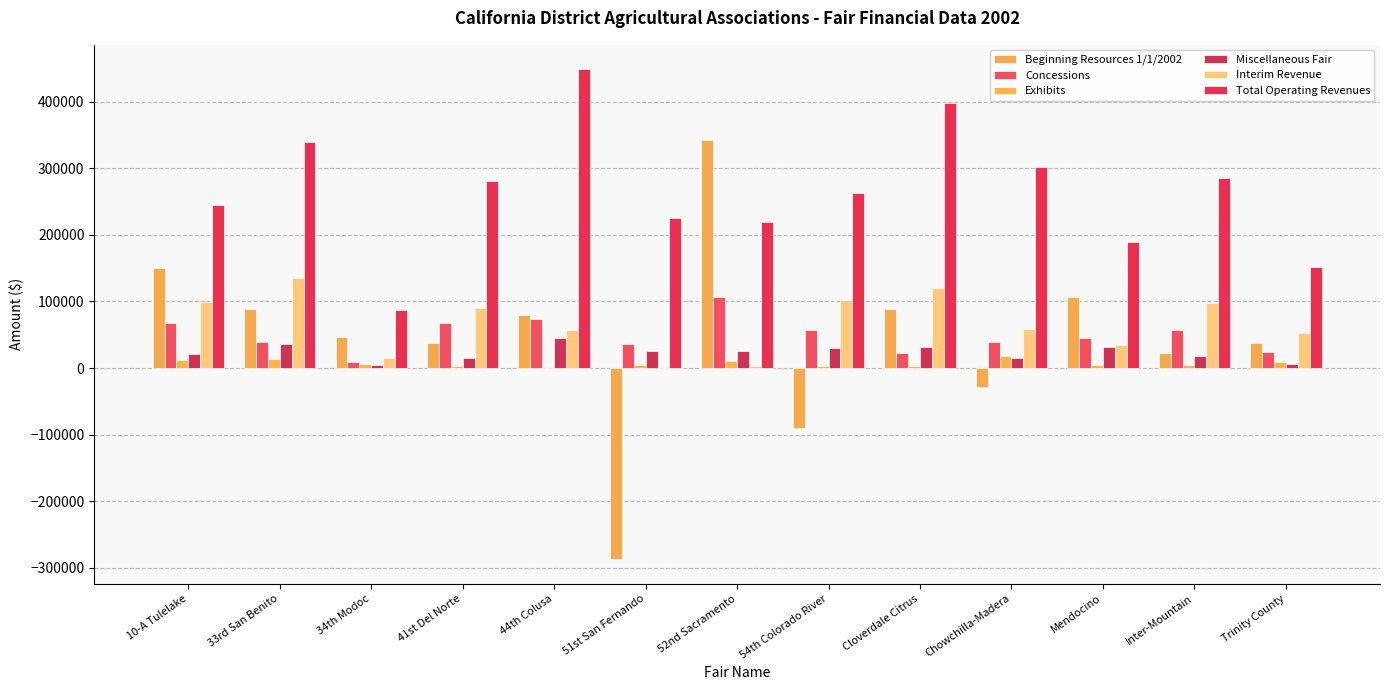

How many categories are shown in the chart?

13